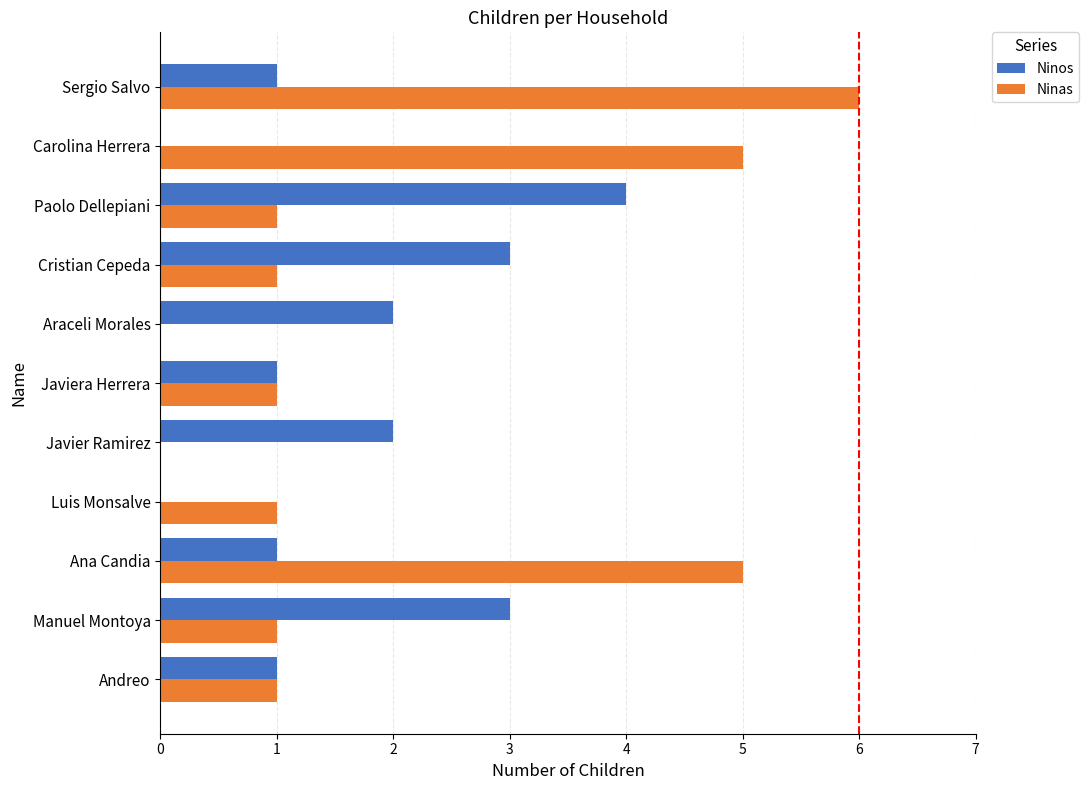

Count the number of data series in this chart.

2